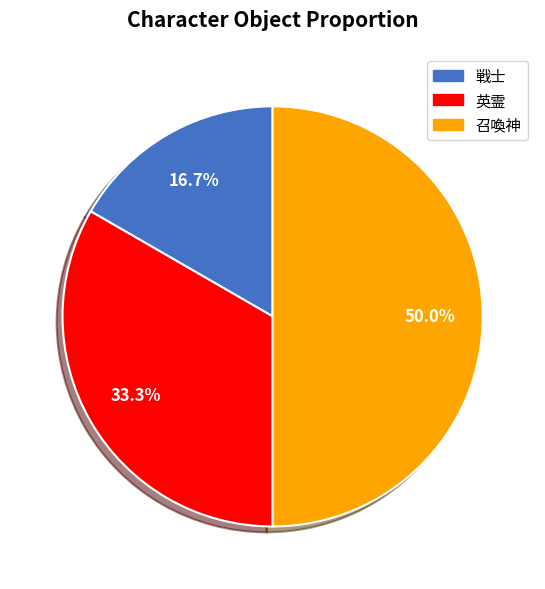

What portion of the pie excludes 召喚神?

50.0%